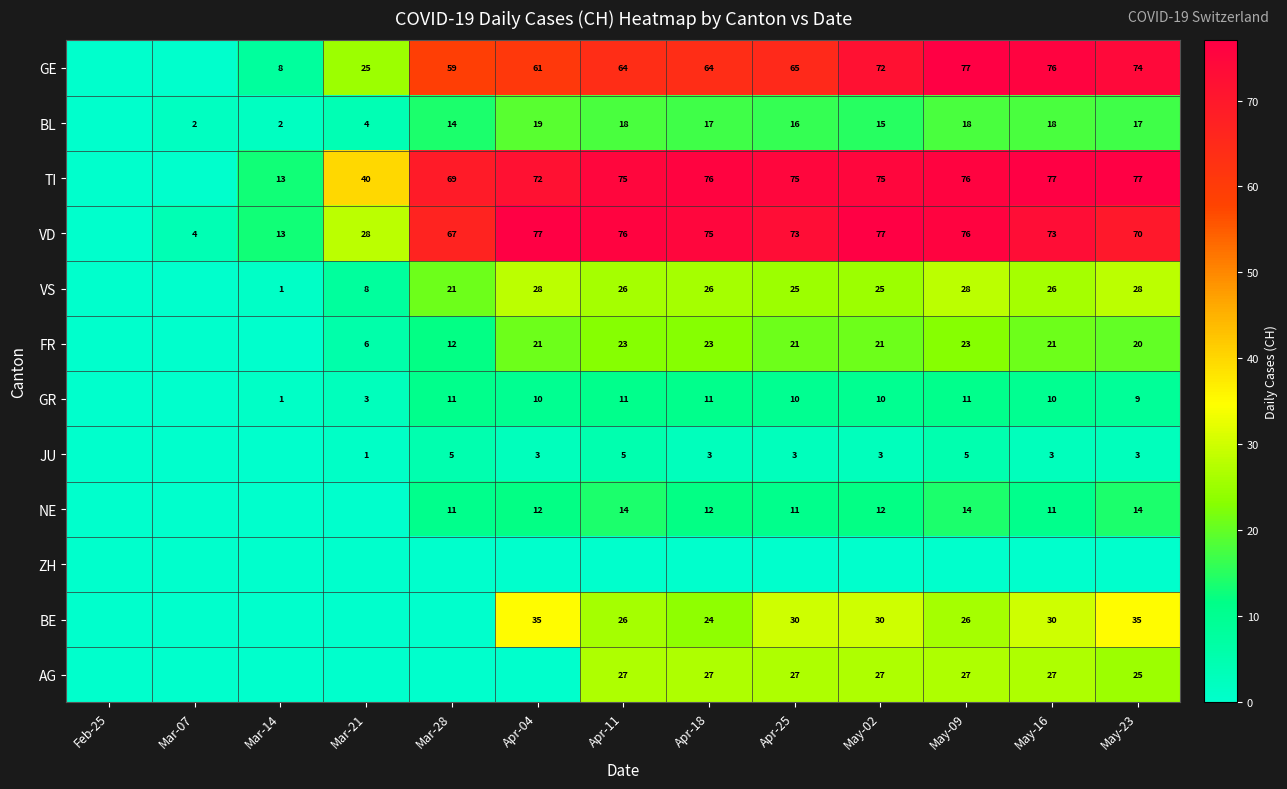

Which category has the lowest value across all series?

Feb-25